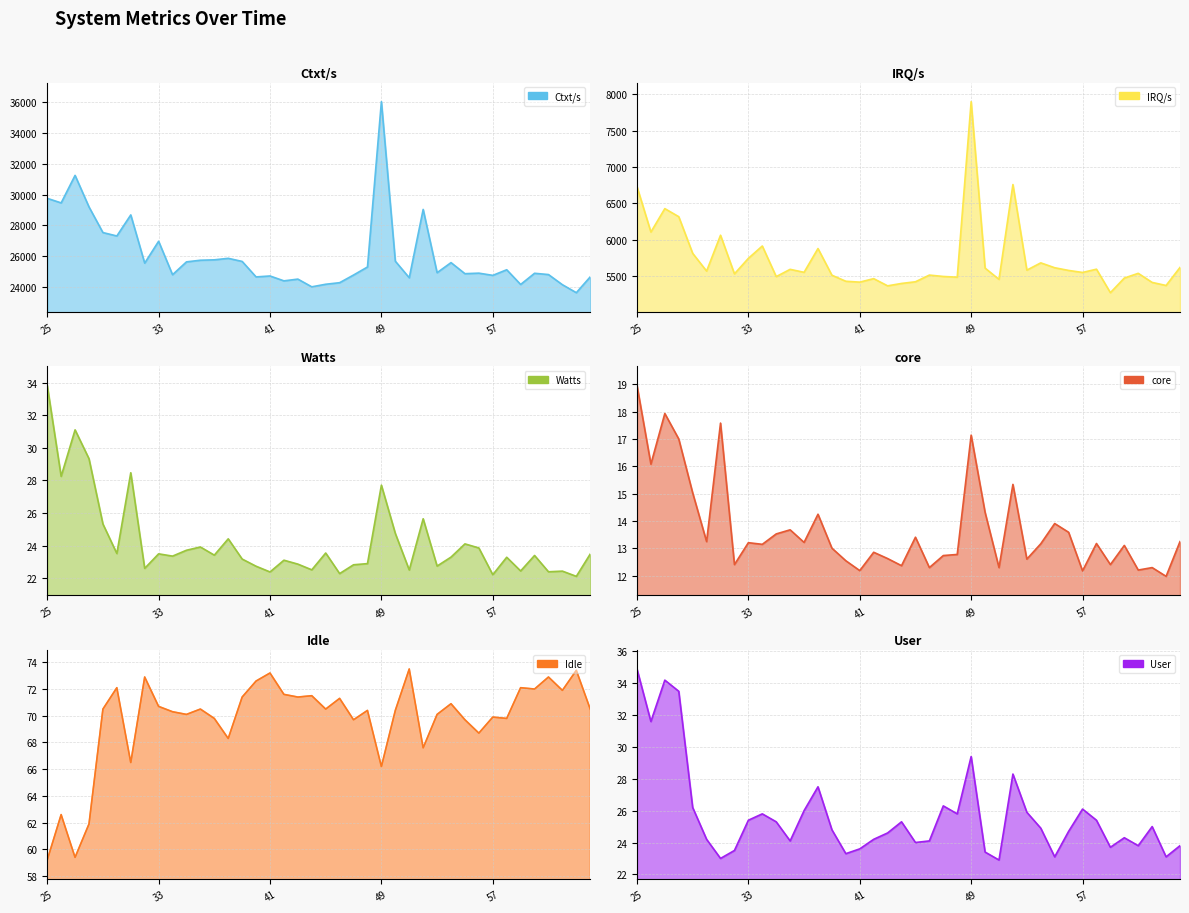

At 01:25:37, list the series in order from largest to smallest.

Ctxt/s, IRQ/s, Idle, User, Watts, core